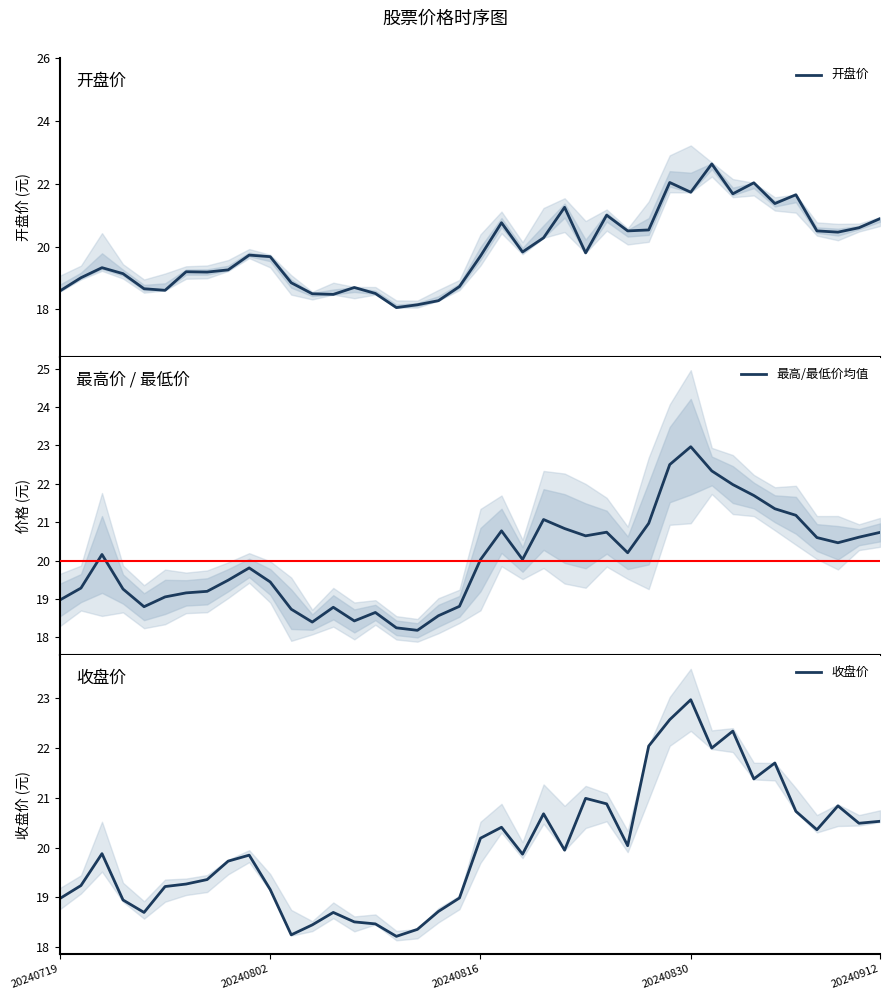

What is the lowest value of the 开盘价 series?

18.1